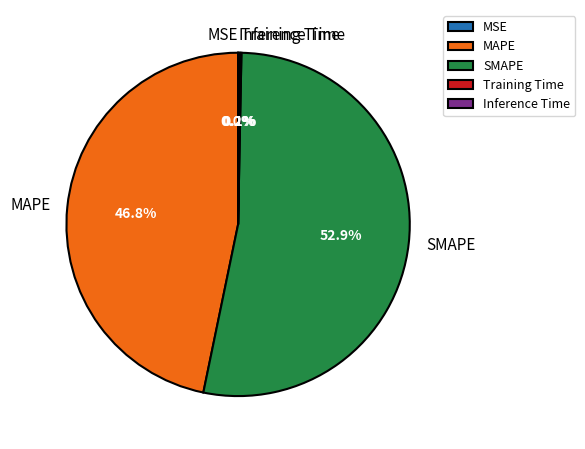

Approximately how many times larger is the value at MAPE compared to SMAPE?

0.9